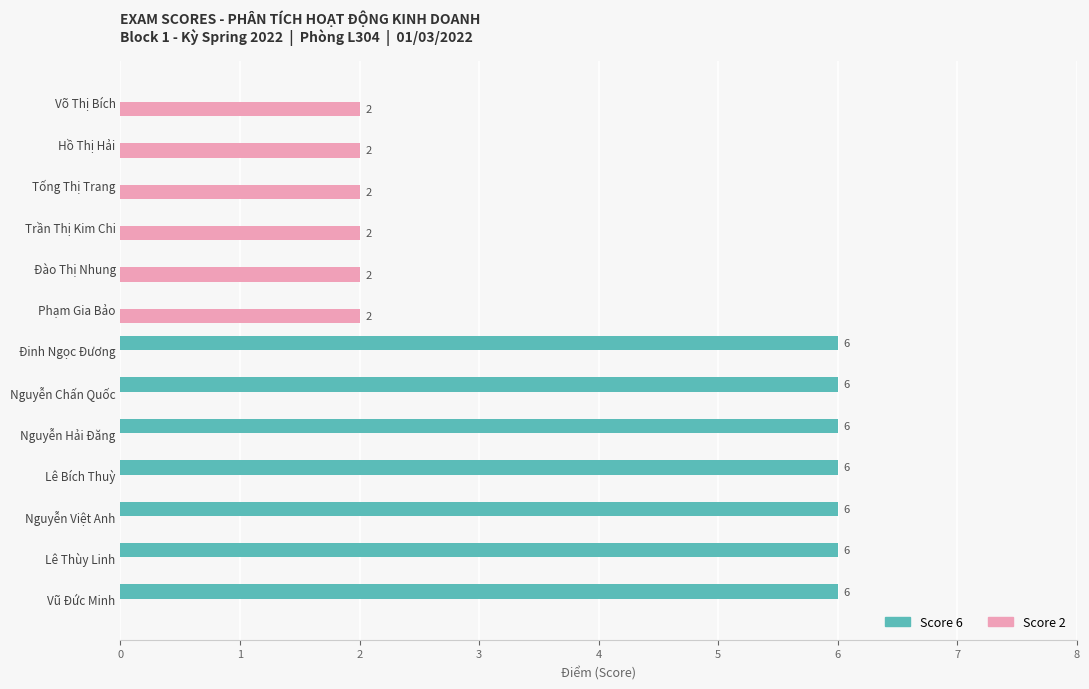

What is the total value across all series at Lê Thùy Linh?

6